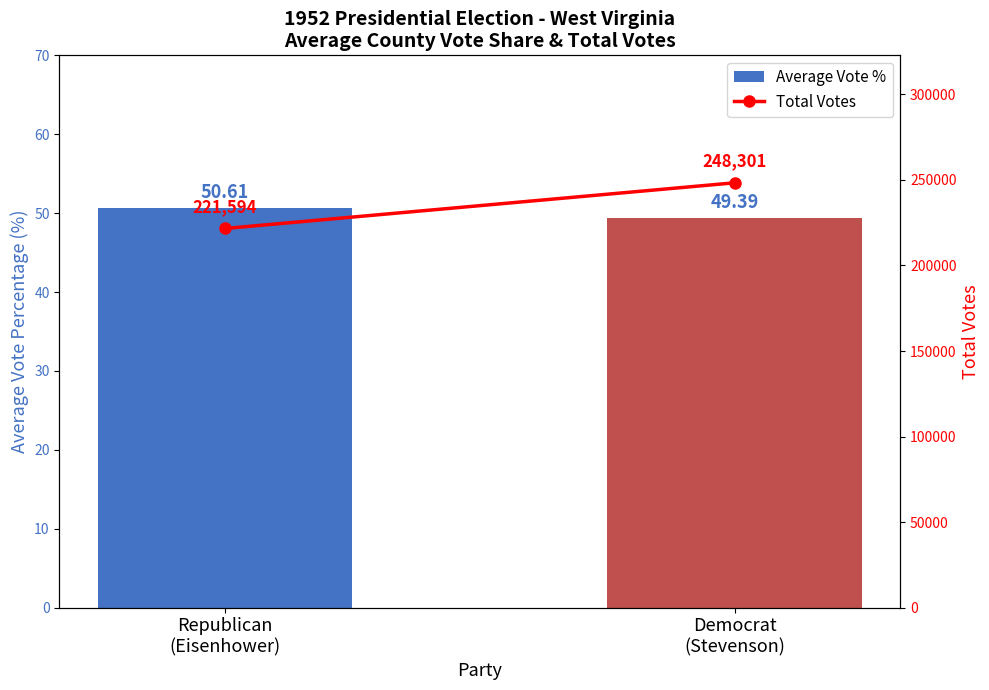

The value of Average Vote % at Democrat
(Stevenson) is 49.4. True or false?

True